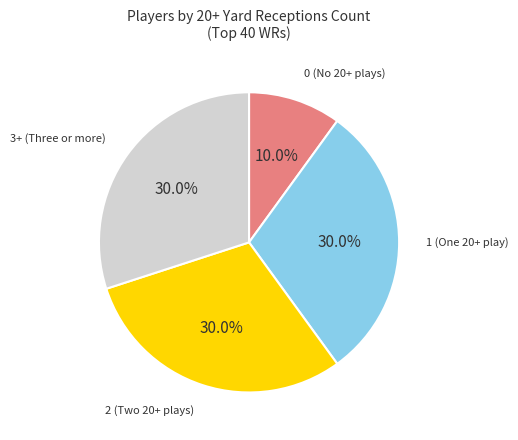

Is there a majority slice in this chart?

No